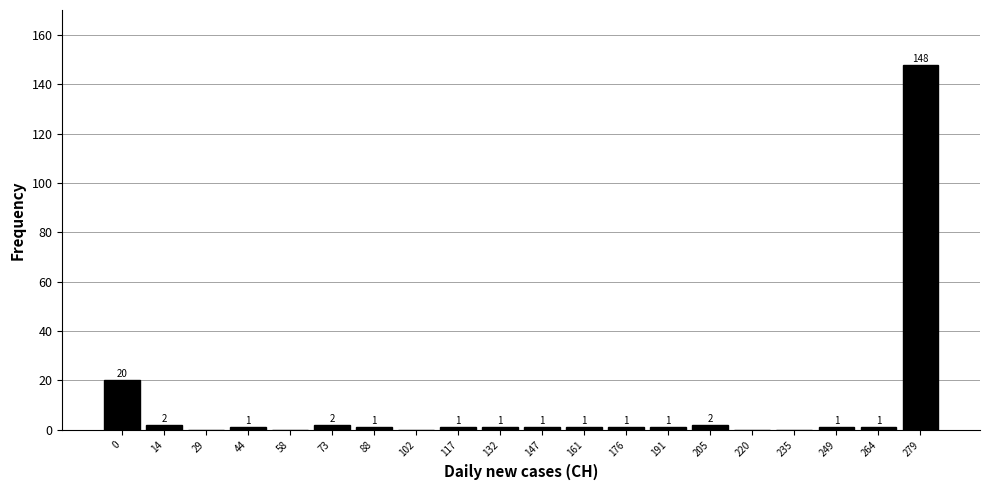

Reading left to right, what are all the values shown in this chart?

0=20	14=2	29=0	44=1	58=0	73=2	88=1	102=0	117=1	132=1	147=1	161=1	176=1	191=1	205=2	220=0	235=0	249=1	264=1	279=148